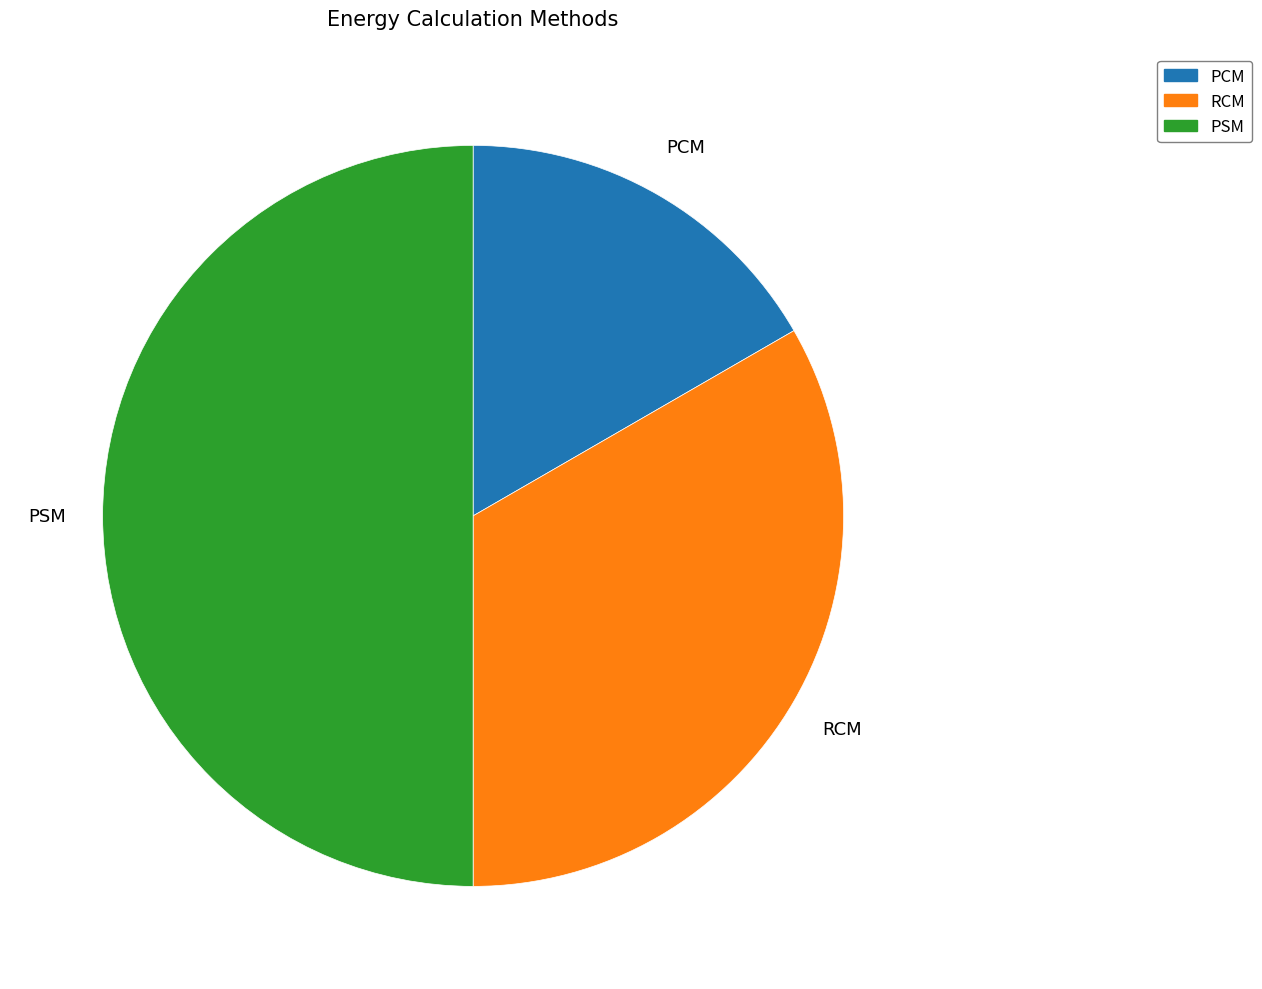

The PSM slice represents 50% of the pie. True or false?

True